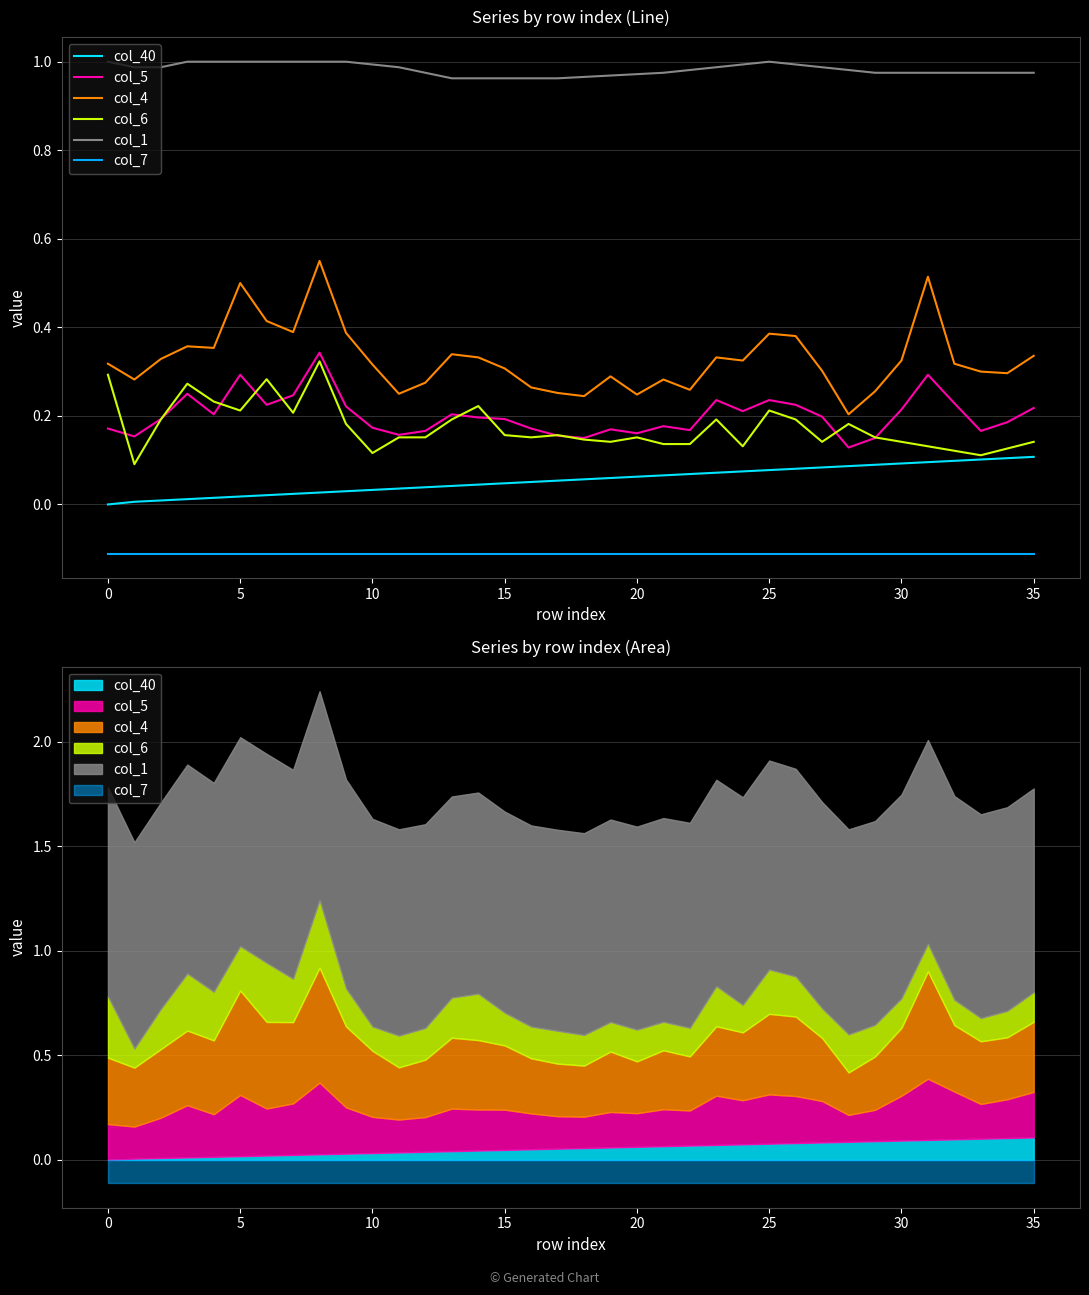

True or false: col_1 and col_6 cross at least once.

False